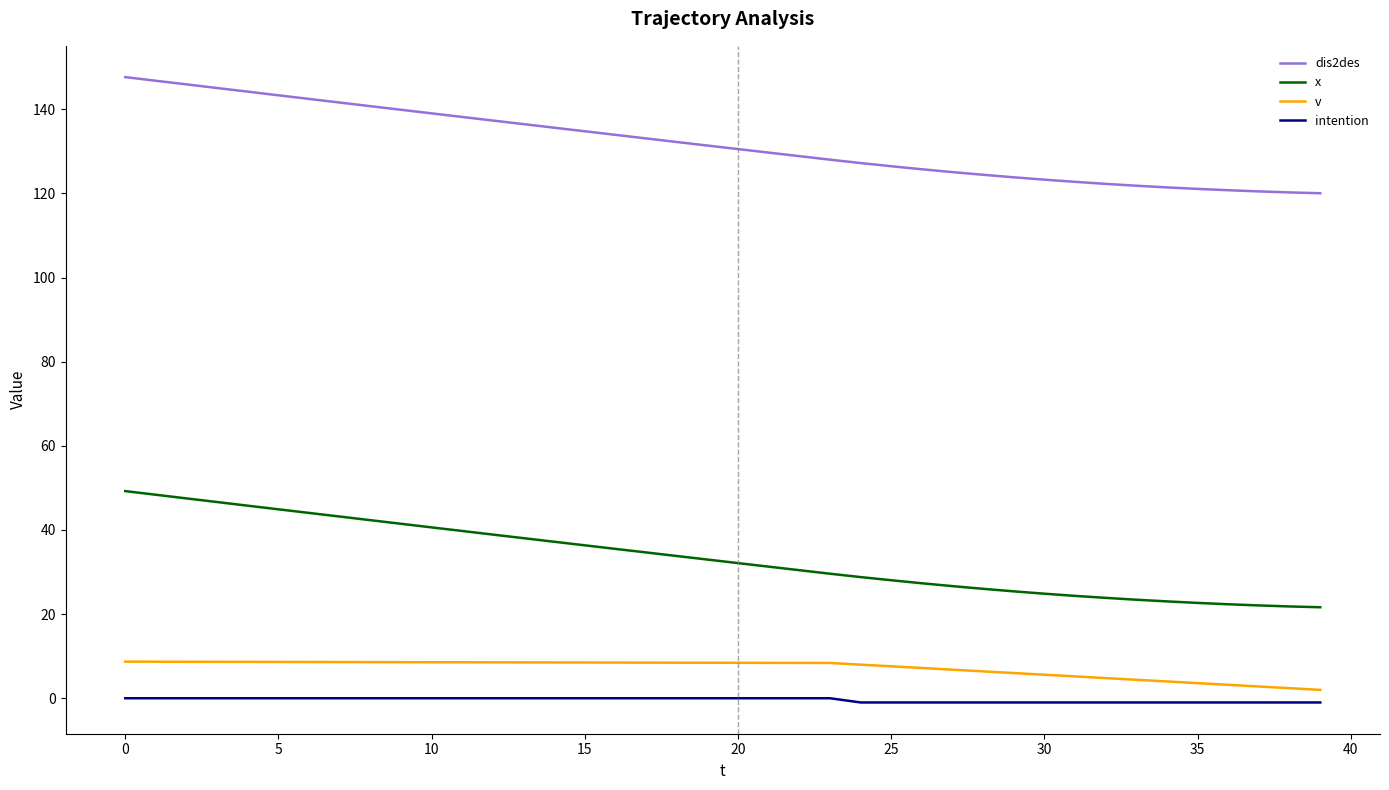

True or false: intention and x cross at least once.

False